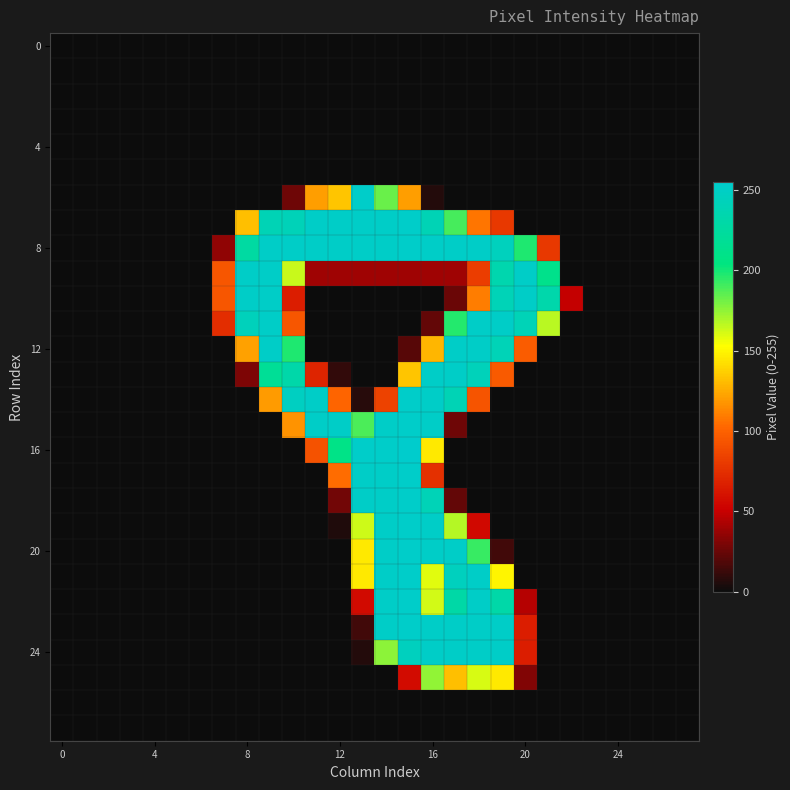

At which category is the sum across all series the highest?

15